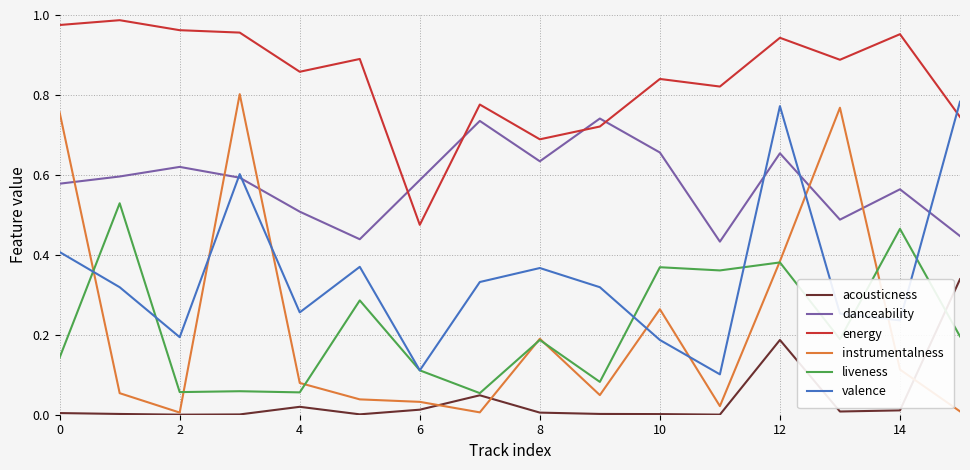

How many interior local peaks does the danceability series have?

5